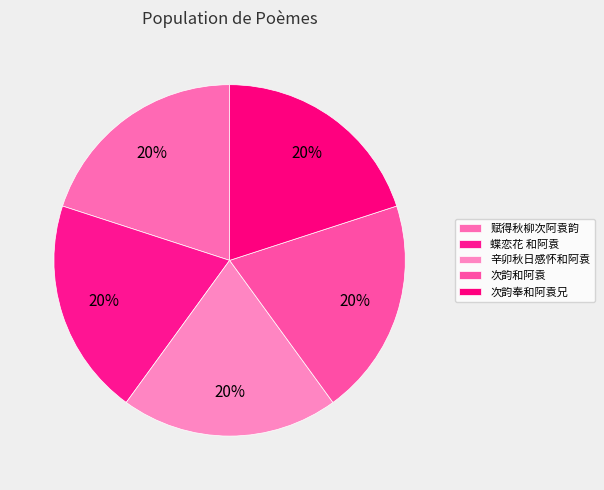

To the nearest percent, what percentage of the pie is 次韵奉和阿袁兄?

20%